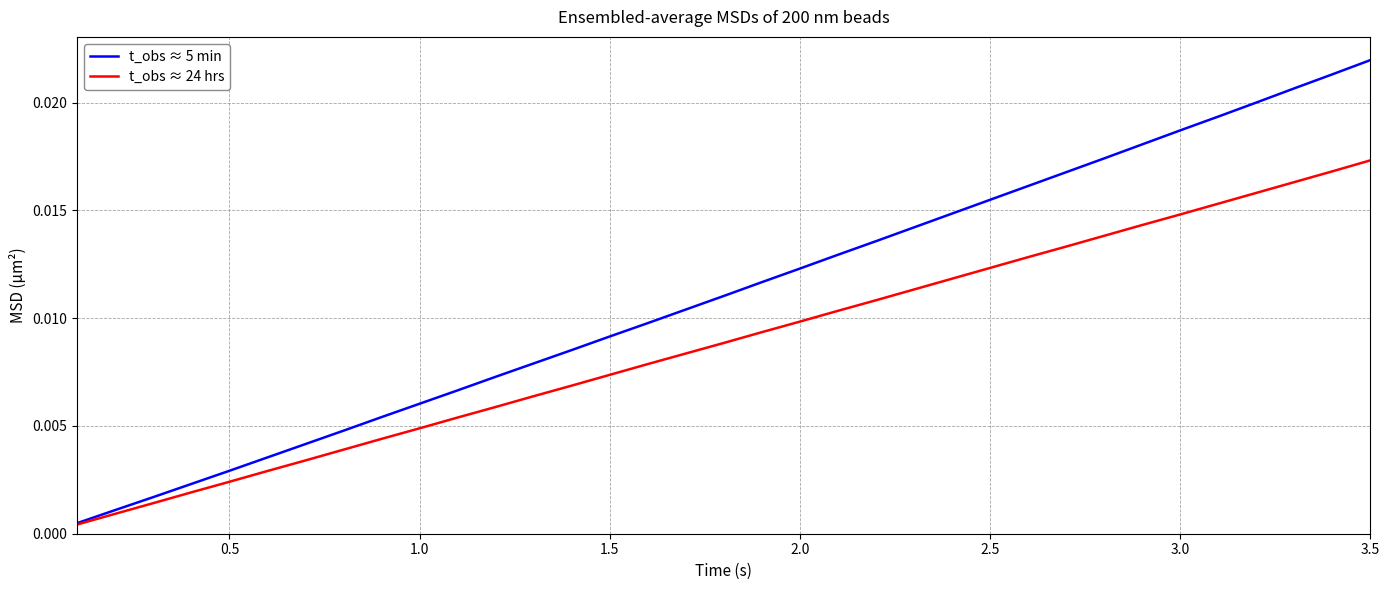

At how many categories does at least one series exceed 0?

35